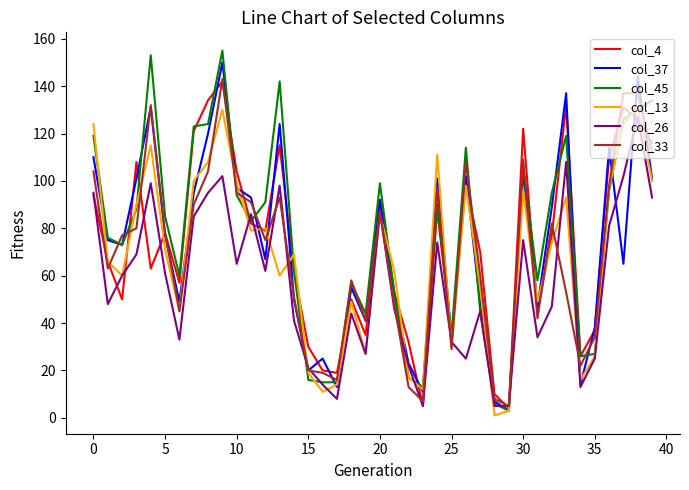

Which series has the largest range (max minus min)?

col_45